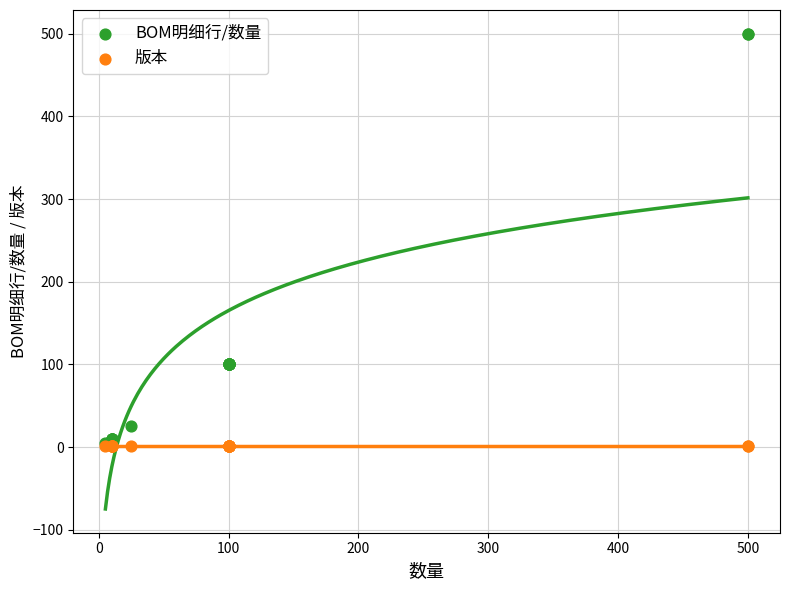

Which series contains the lowest Y value?

版本